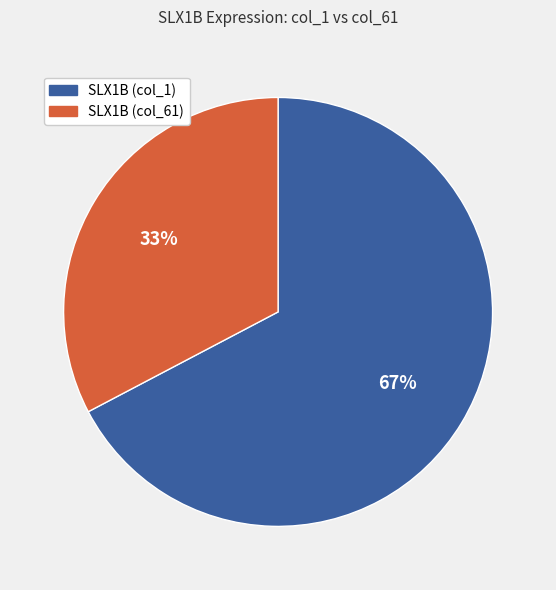

Do SLX1B (col_61) and SLX1B (col_1) together represent more than half of the pie?

Yes